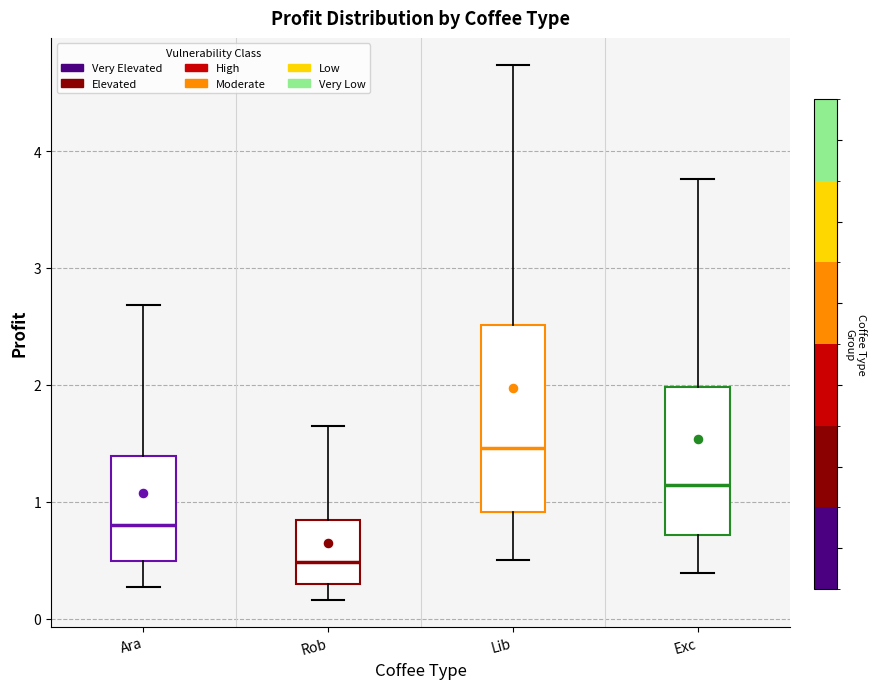

Which box has the highest median line?

Lib